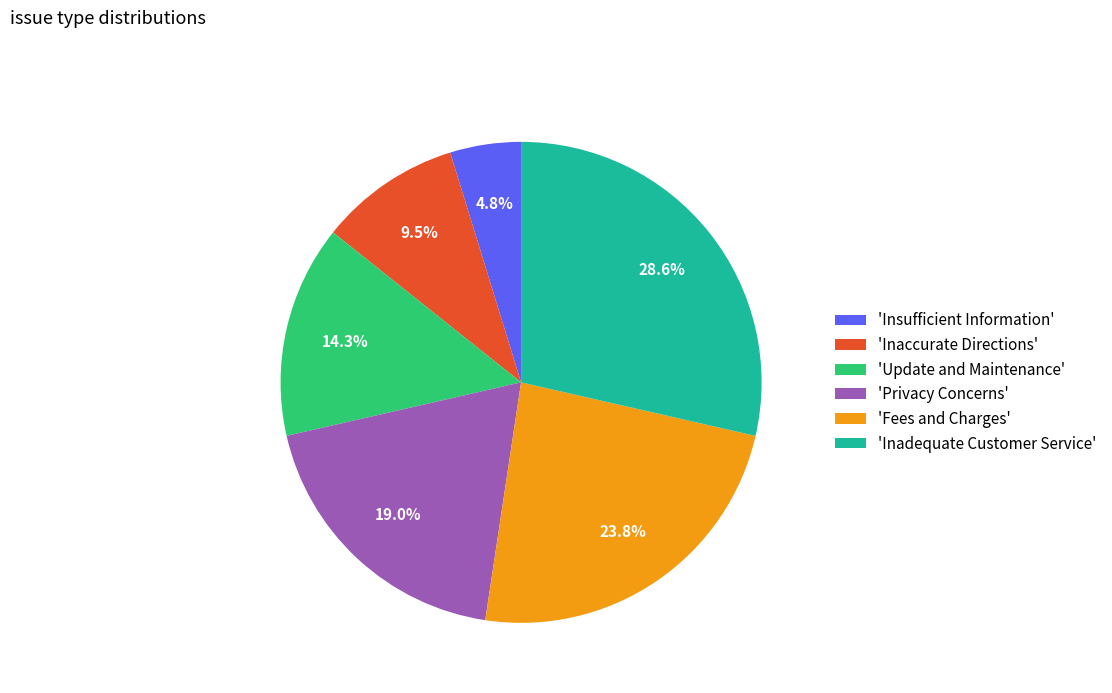

Between 'Inaccurate Directions' and 'Inadequate Customer Service', which is larger?

'Inadequate Customer Service'